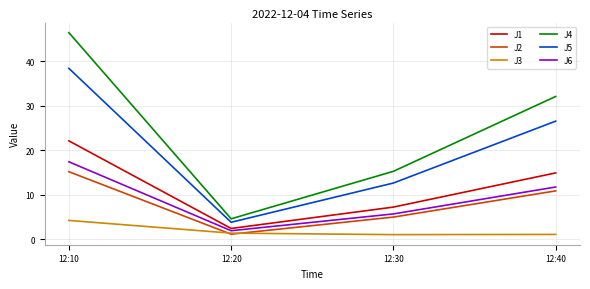

How many intersections are there between J3 and J2?

2